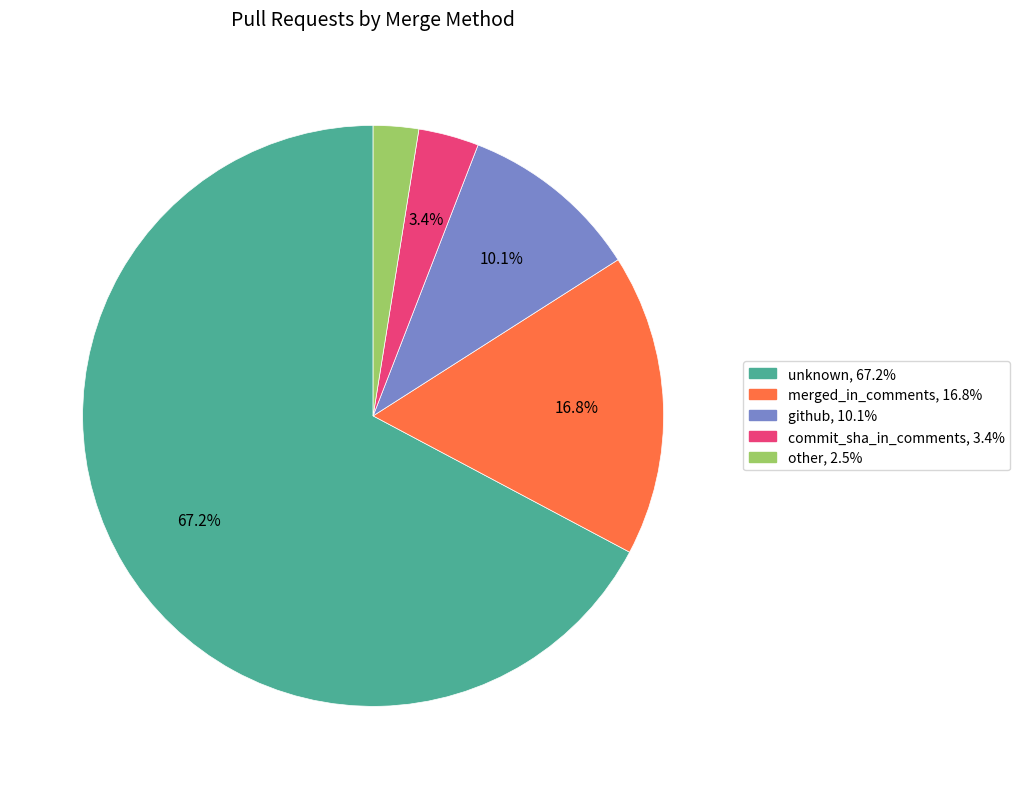

To the nearest percent, what is the difference between the largest and smallest slice percentages?

65%